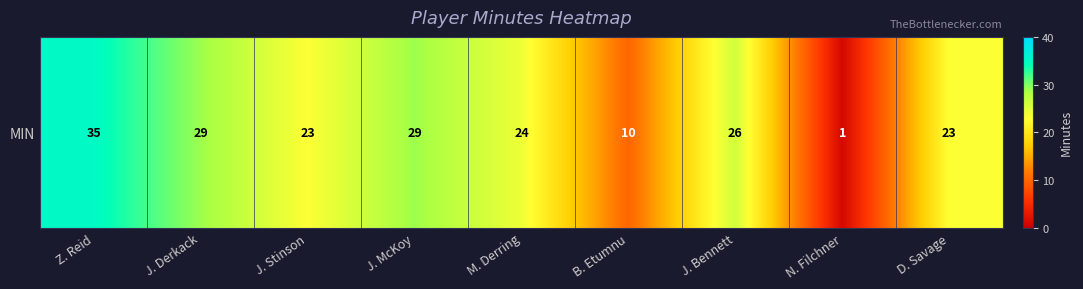

Reading left to right, list all the values displayed in this chart.

Z. Reid=35	J. Derkack=29	J. Stinson=23	J. McKoy=29	M. Derring=24	B. Etumnu=10	J. Bennett=26	N. Filchner=1	D. Savage=23